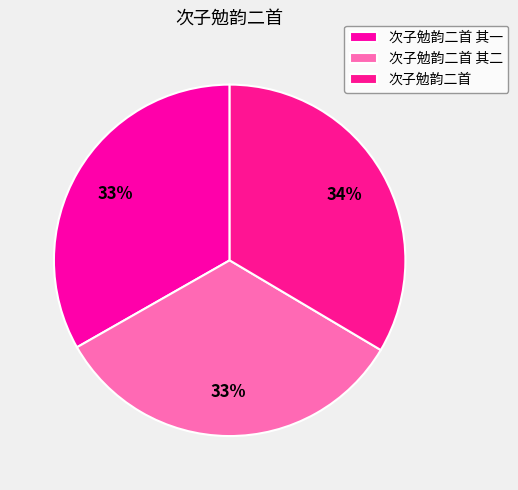

To the nearest percent, what percentage of the pie is 次子勉韵二首?

34%